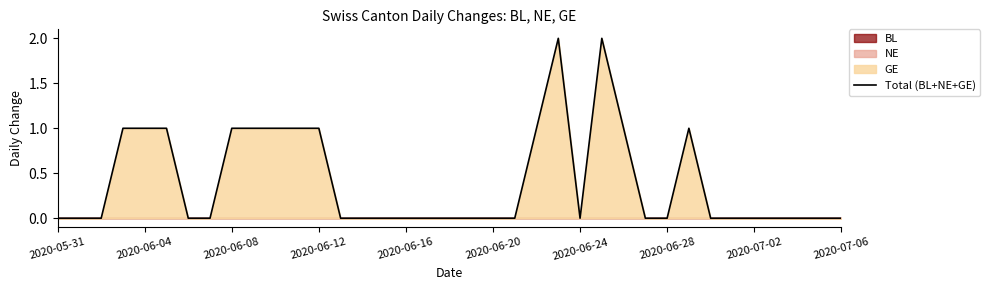

The value of Total (BL+NE+GE) at 2020-06-12 is 0. True or false?

False